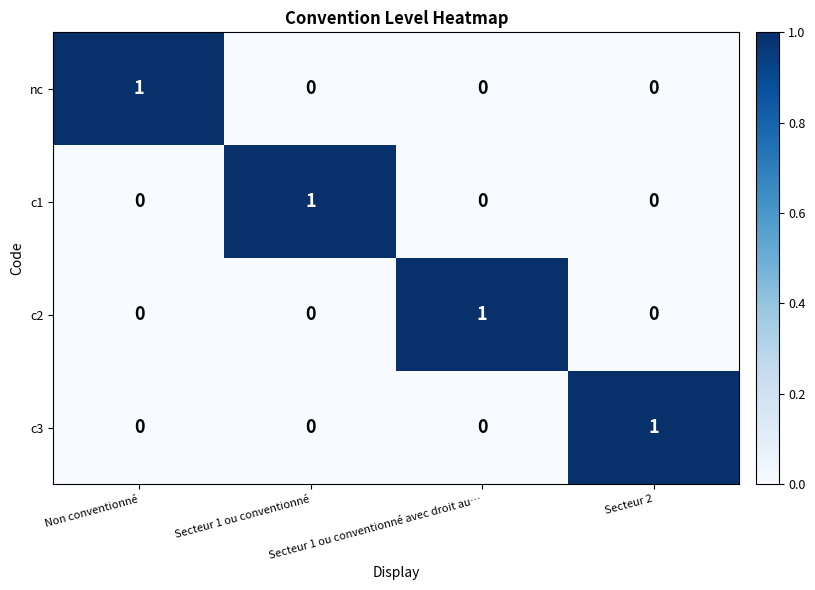

At how many categories does at least one series exceed 0?

4